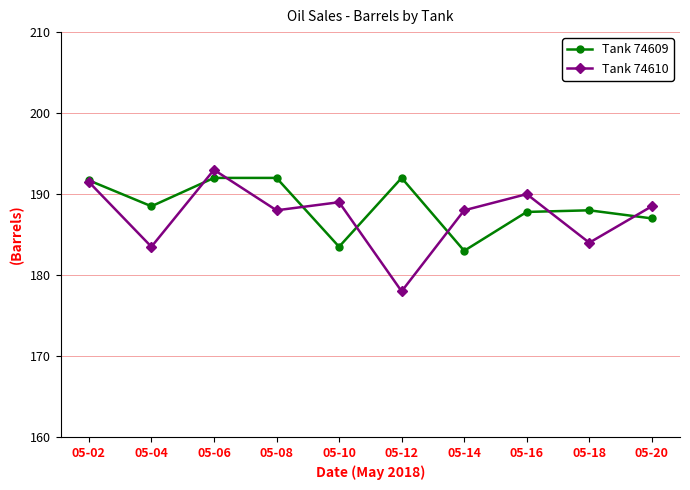

Read the Tank 74610 value at 05-06.

193.0